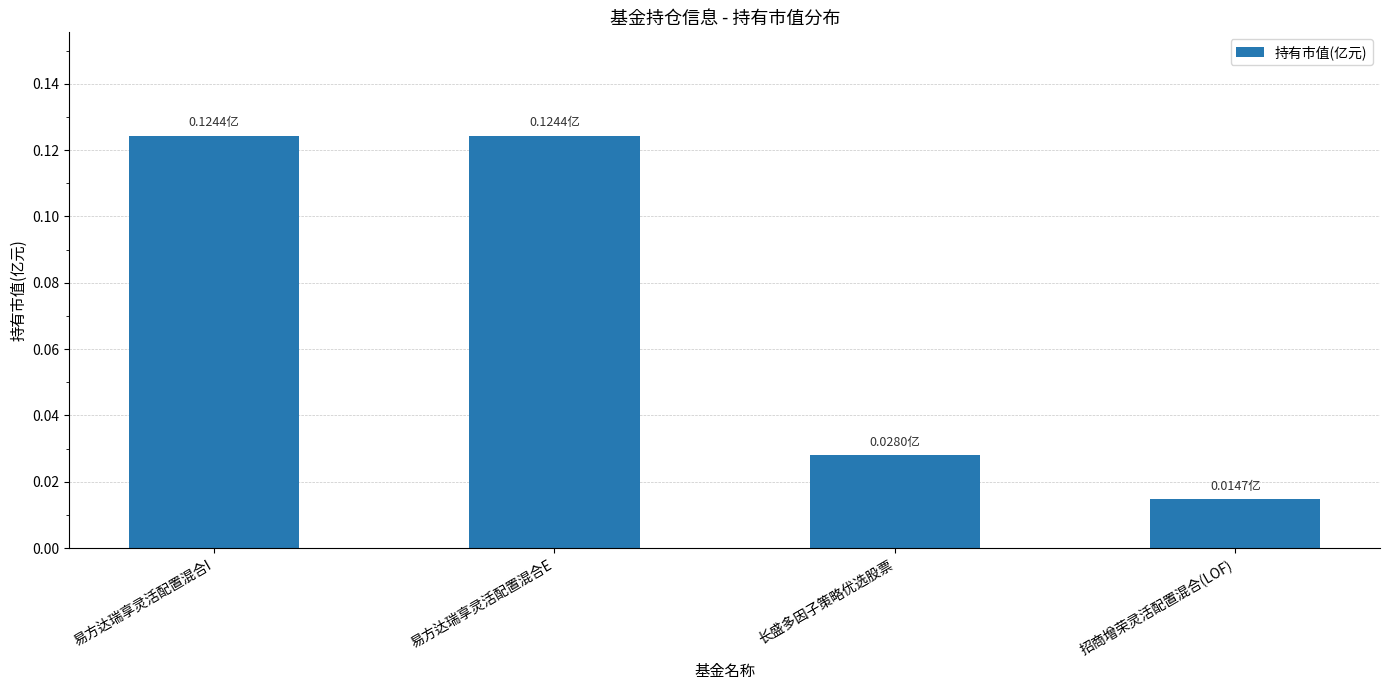

Between 招商增荣灵活配置混合(LOF) and 易方达瑞享灵活配置混合E, which is larger?

易方达瑞享灵活配置混合E